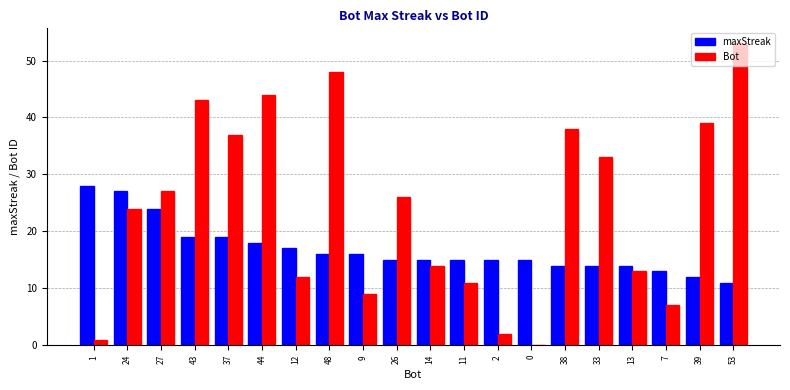

What is the sum of all maxStreak values?

337